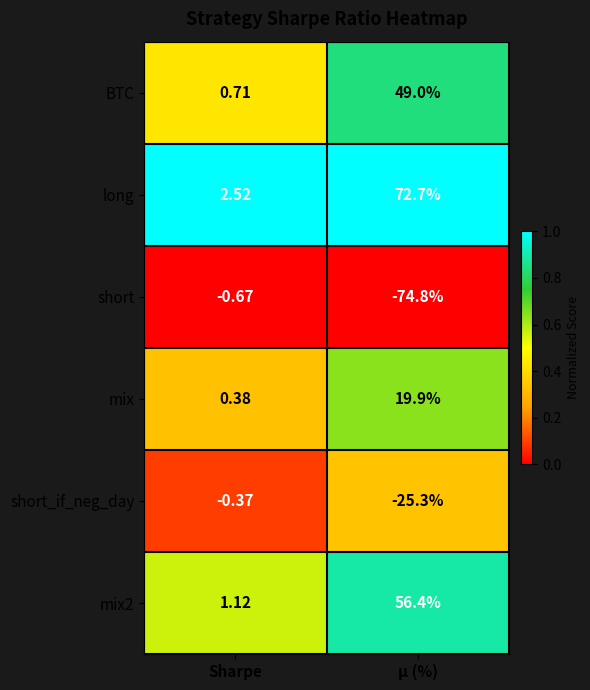

Rank the categories by mix2 value from highest to lowest.

μ (%), Sharpe